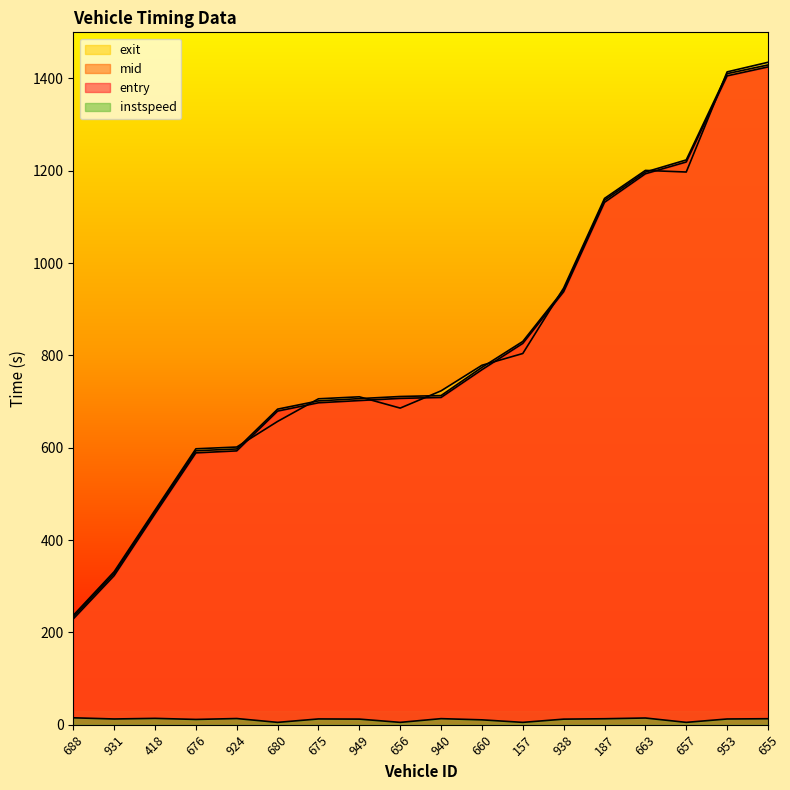

How many values in the entry series are below 708?

9